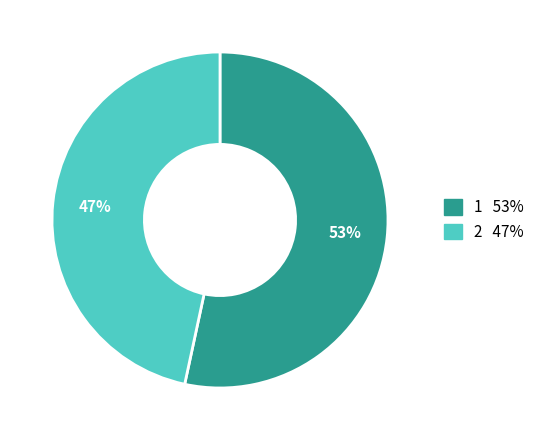

What is the ratio of the value at 2 to the value at 1?

0.9